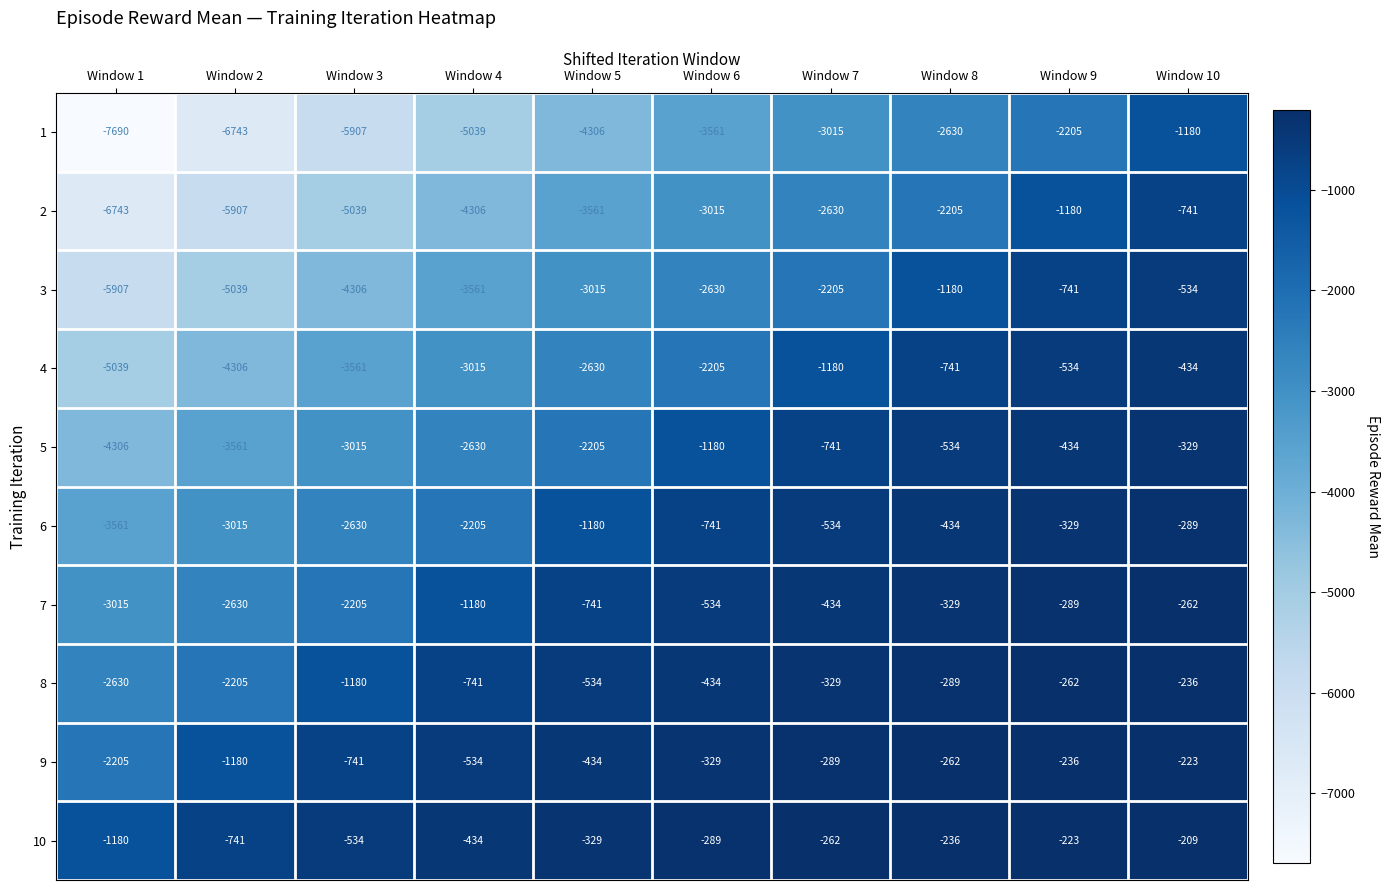

What is the difference between the highest and lowest values at Window 5?

3977